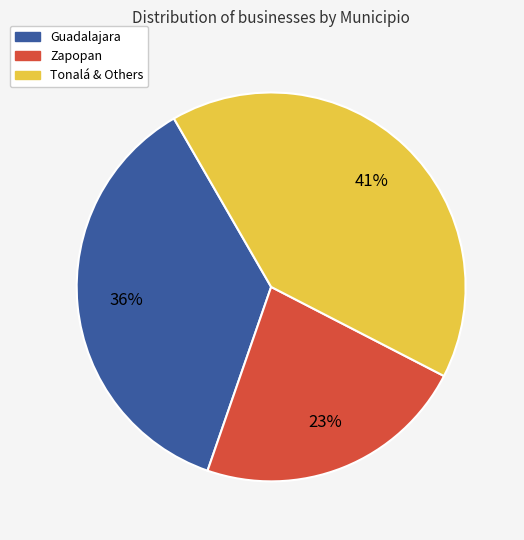

To the nearest percent, what is the difference between the largest and smallest slice percentages?

18%